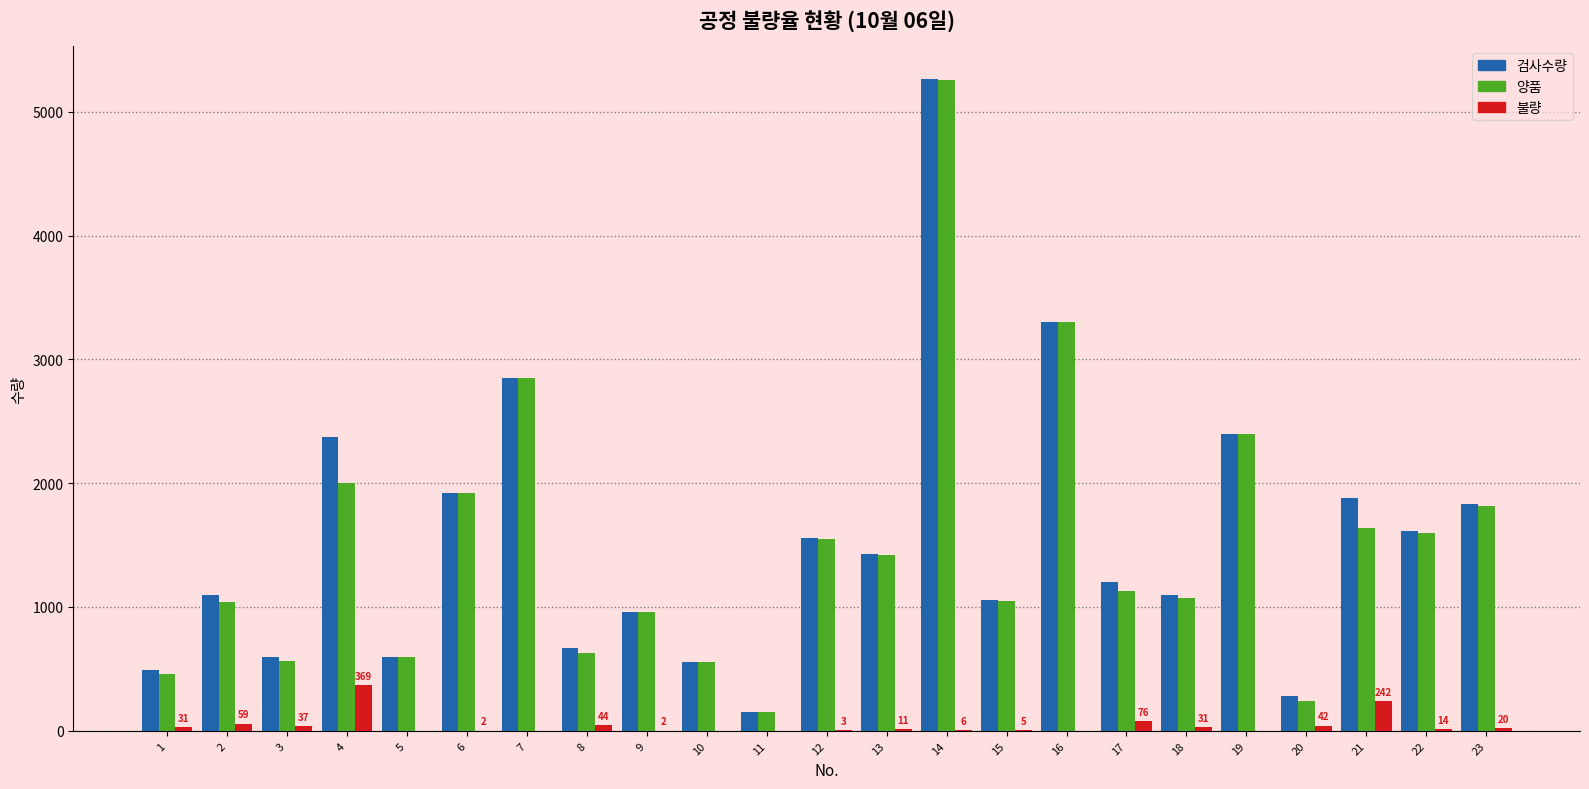

What is the sum of the 양품 values at 15 and 2?

2090